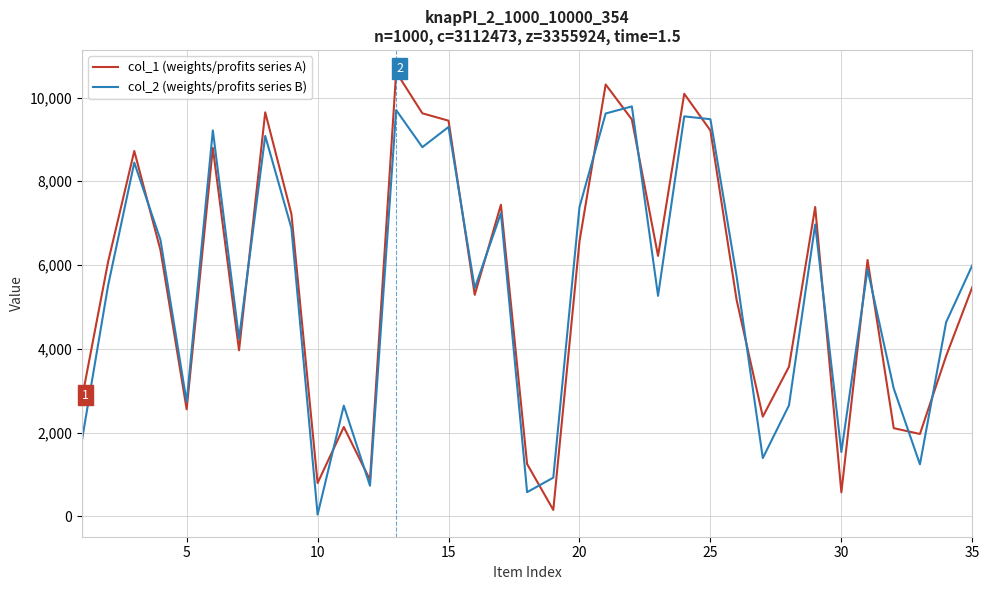

List the series in order of their peak value, lowest first.

col_2 (weights/profits series B), col_1 (weights/profits series A)